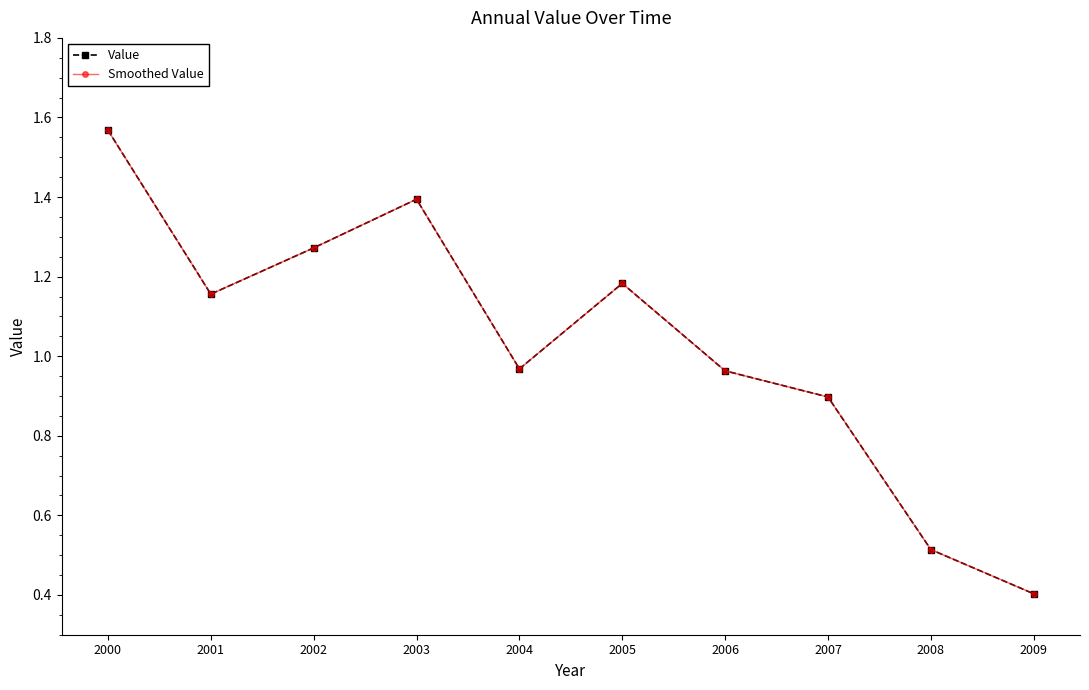

Does the chart have visible grid lines?

No